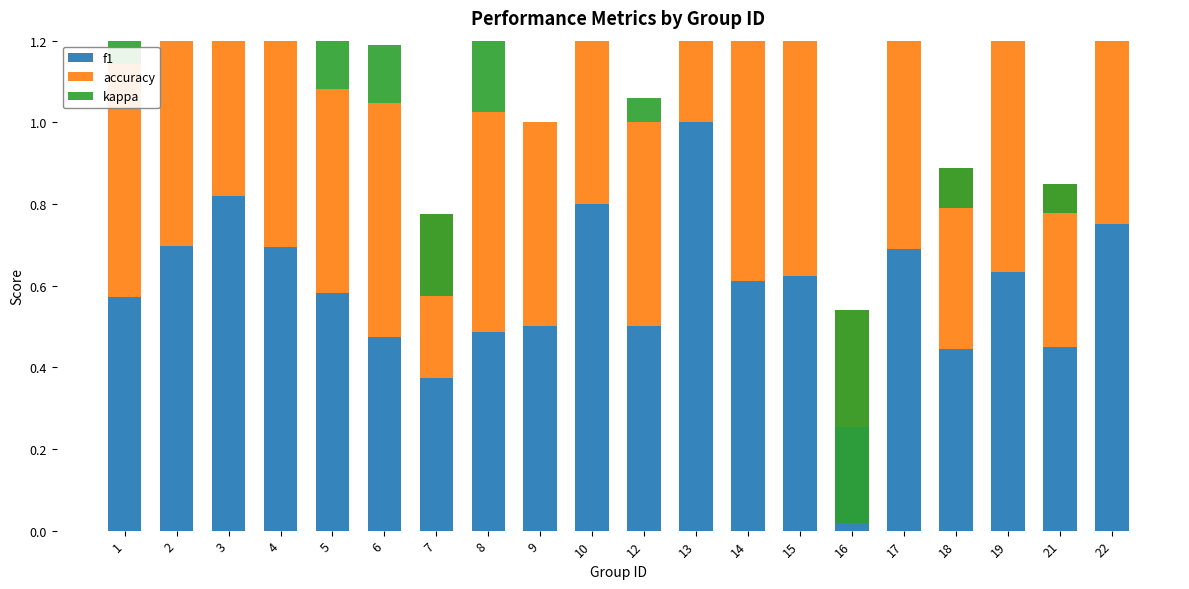

What is the average value of the f1 series?

0.6